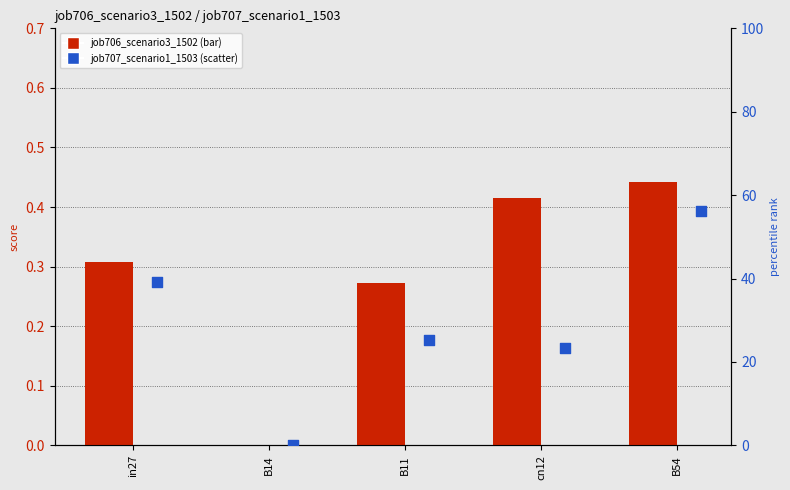

Which series contains the highest Y value?

job707_scenario1_1503